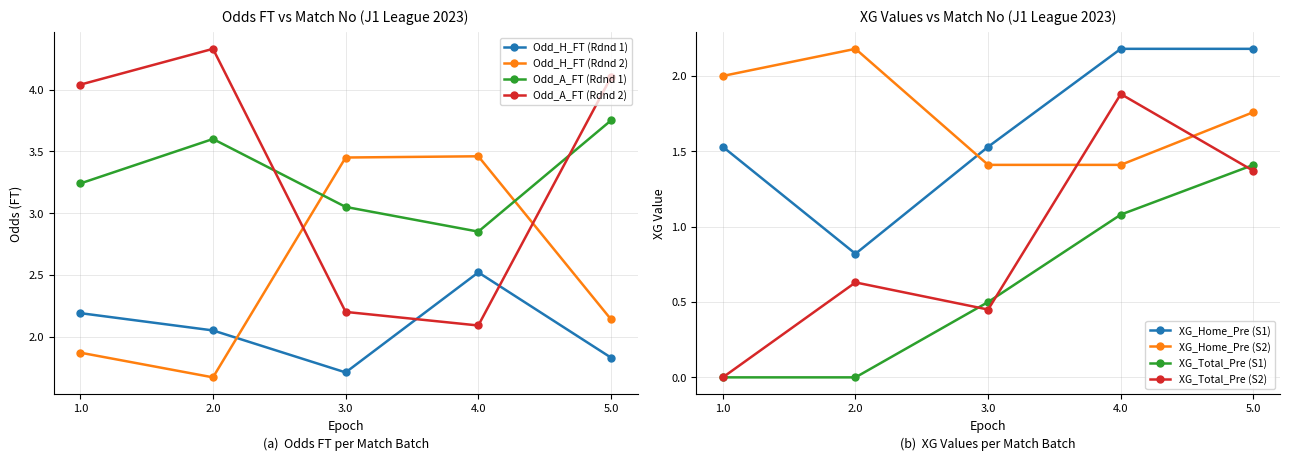

True or false: XG_Total_Pre and Odd_A_FT cross at least once.

False